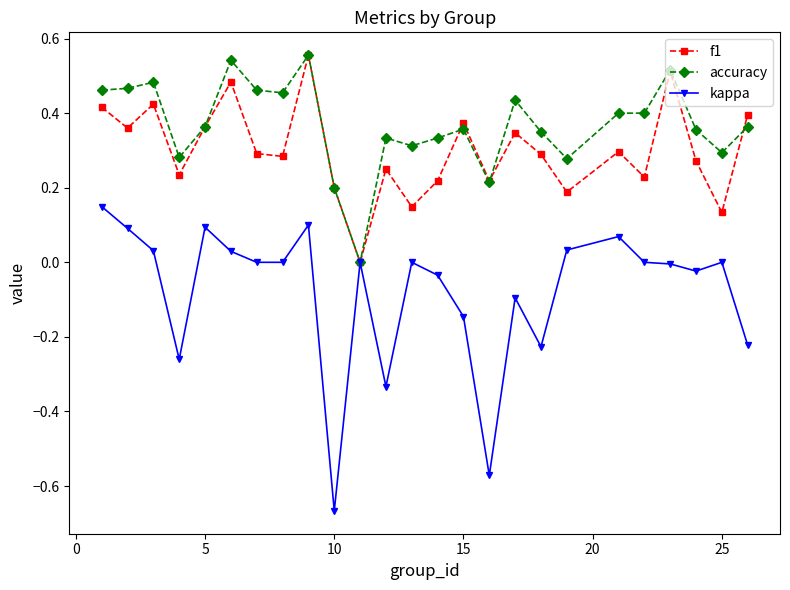

Which series has the widest spread of values?

kappa